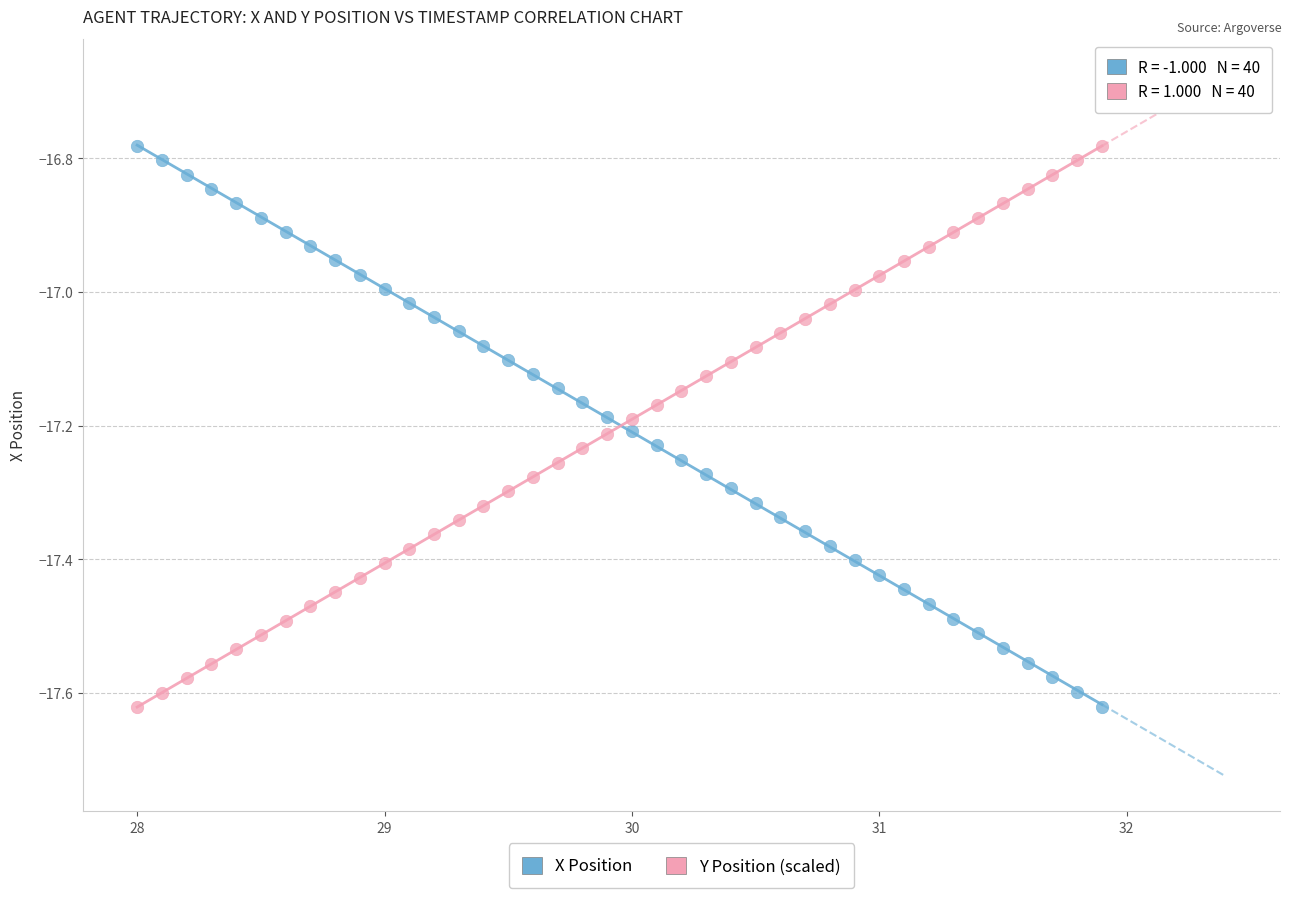

What is the X range (max minus min) for the scatter plot?

3.9